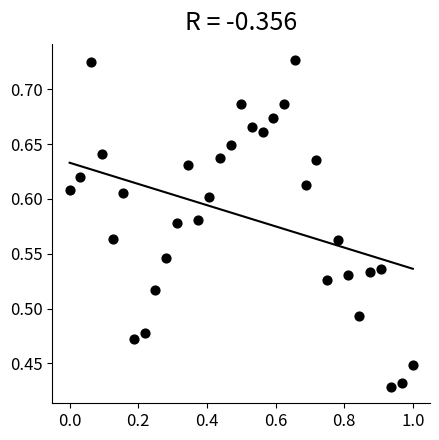

What is the range of X values (max minus min)?

1.0